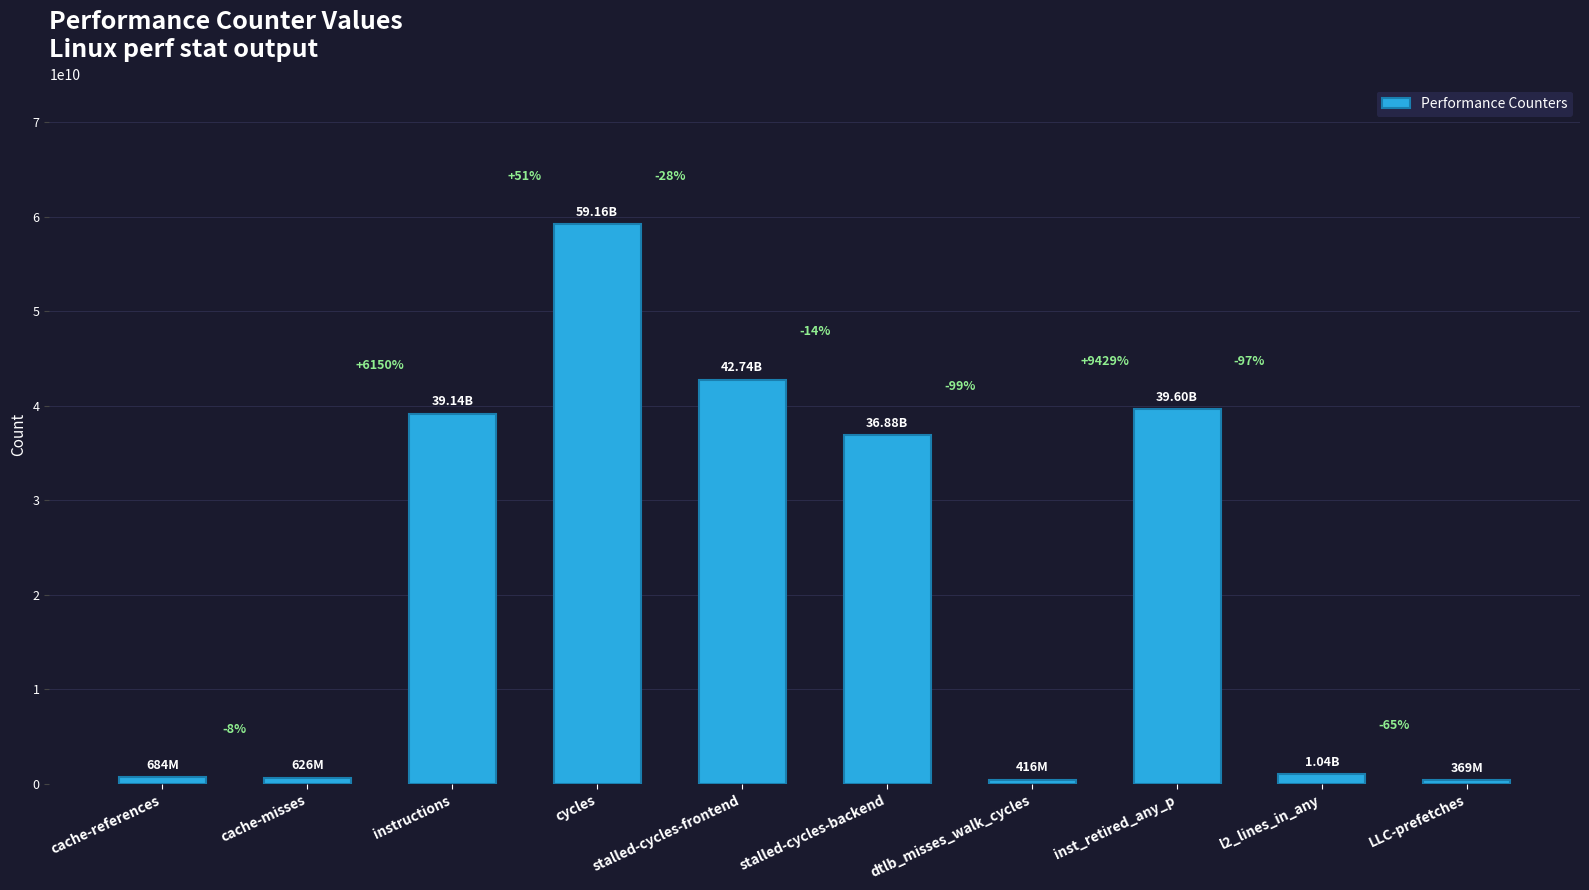

Which label corresponds to the largest value in the chart?

cycles